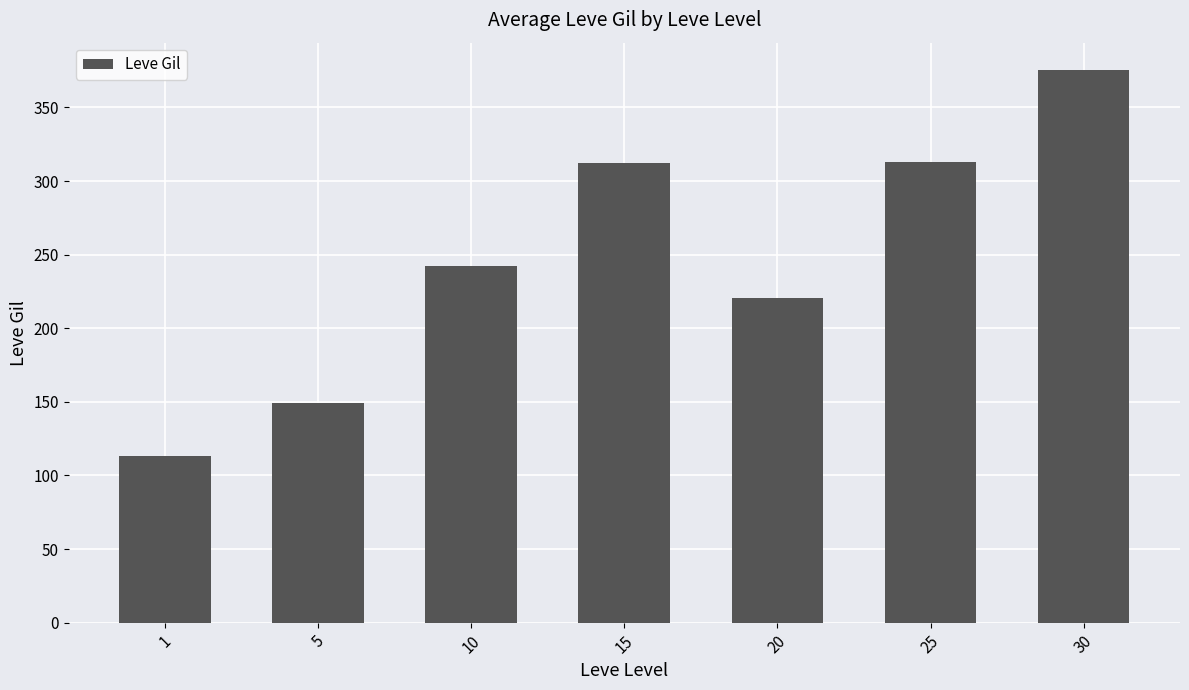

What is the average value?

246.5